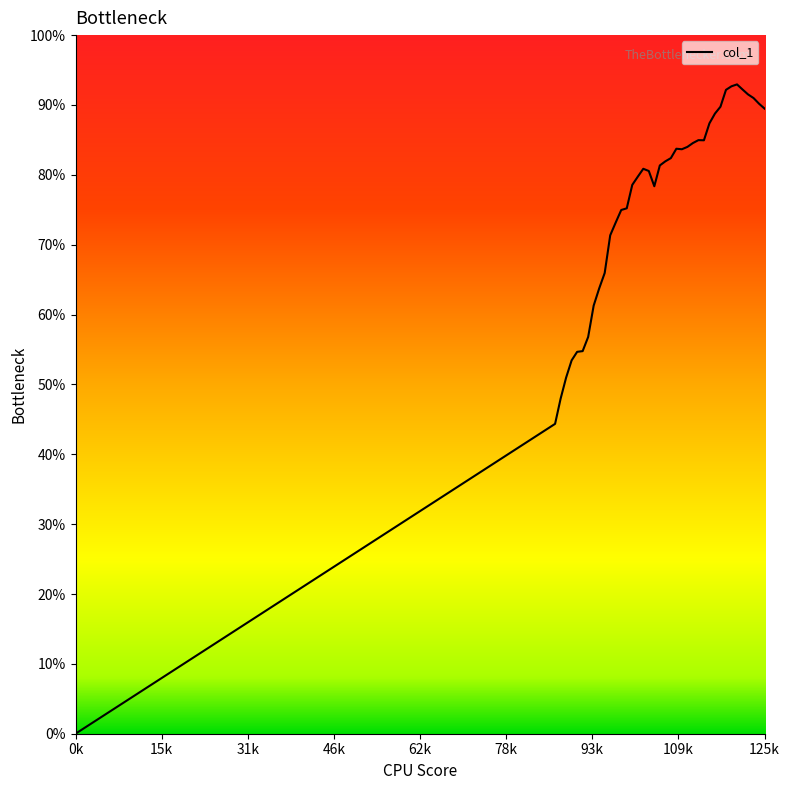

At which category does the chart reach its peak across all series?

120